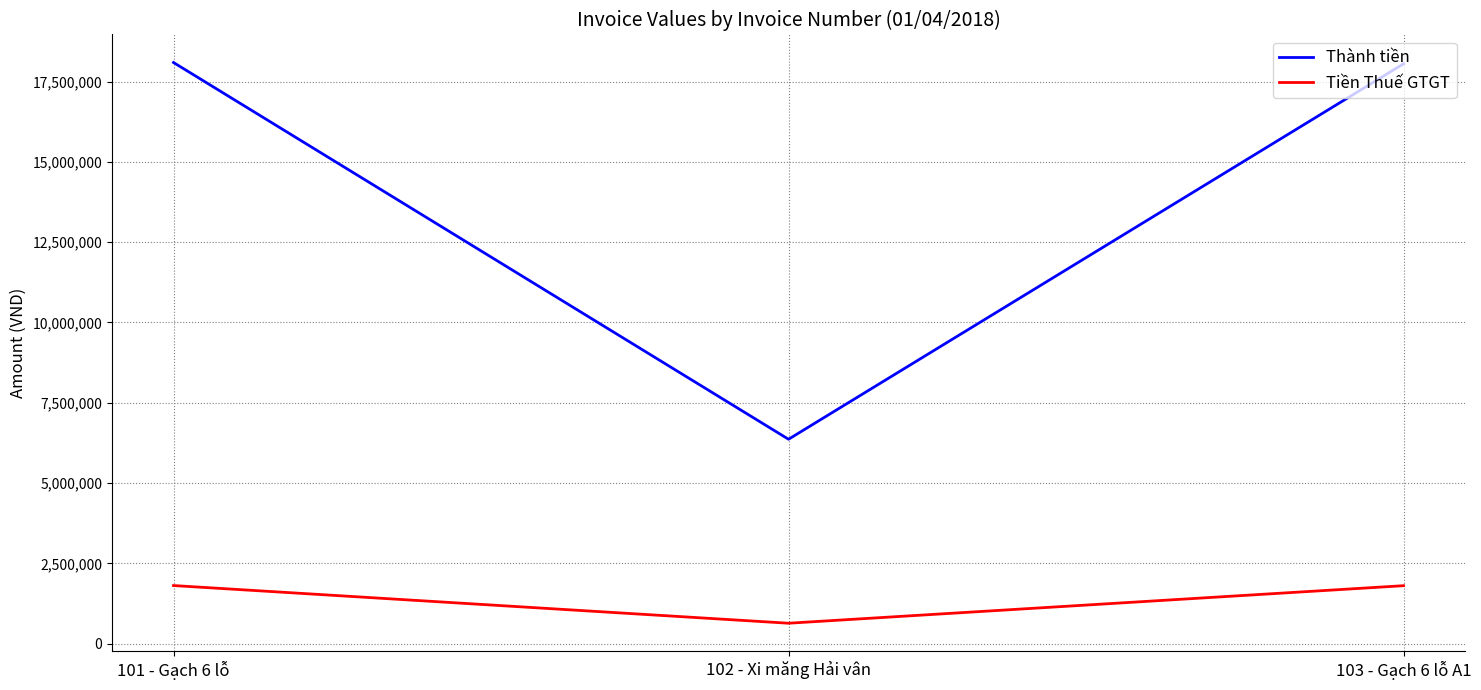

Is the value of Tiền Thuế GTGT at 101 - Gạch 6 lỗ greater than the value of Thành tiền at 103 - Gạch 6 lỗ A1?

No